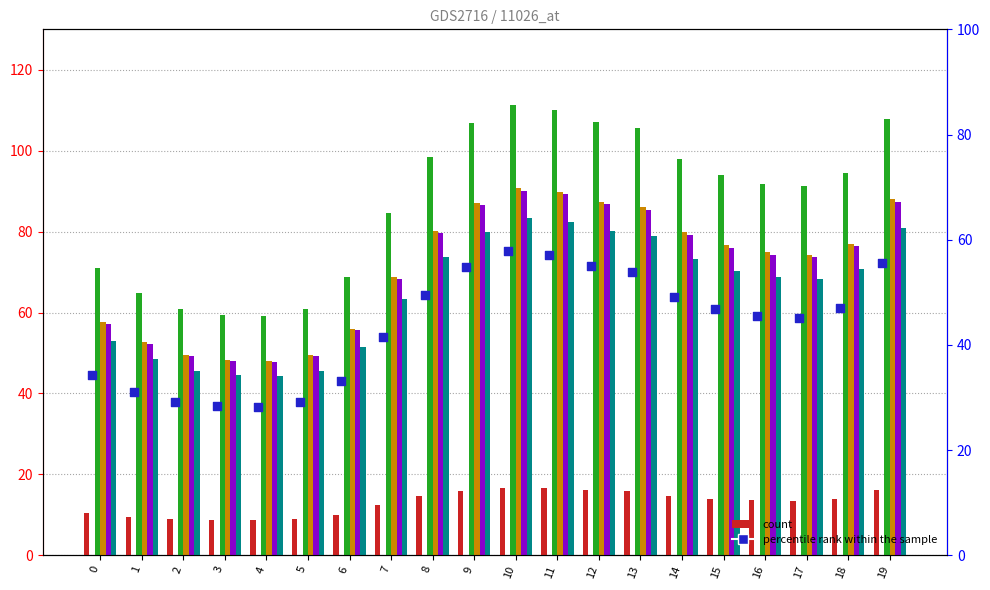

Is the value of col_7 at 18 greater than the value of col_4 at 7?

No